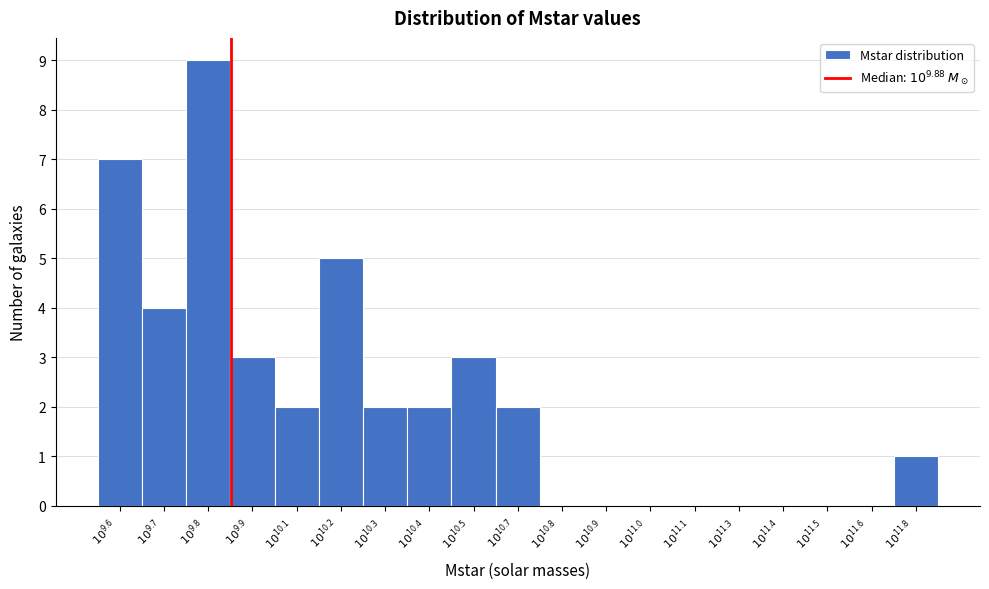

What is the greatest value displayed?

9